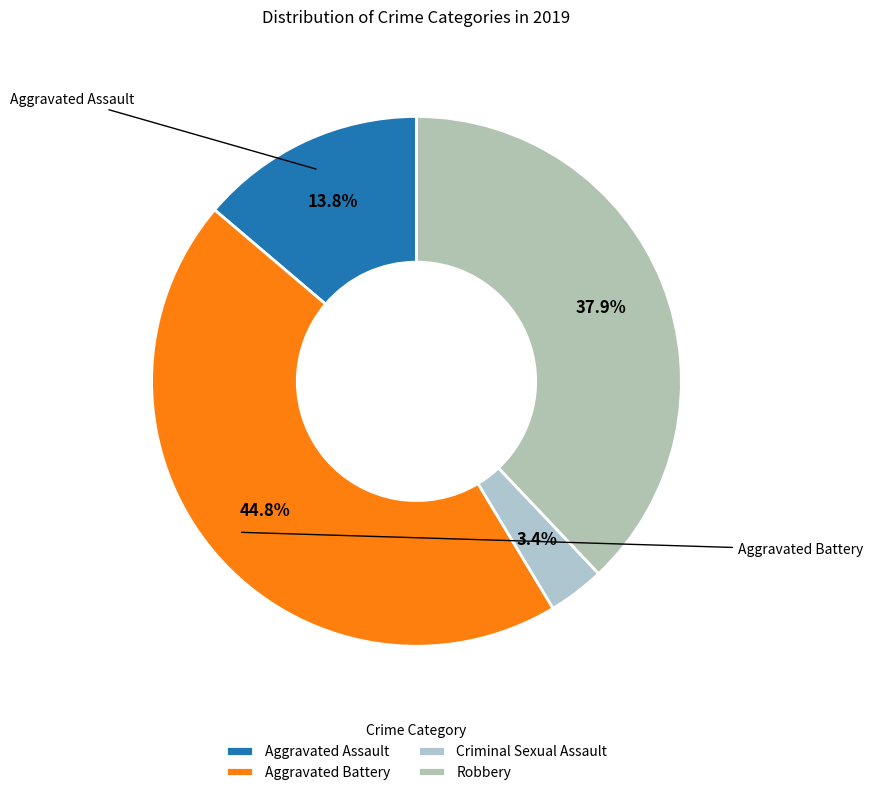

To the nearest percent, what percentage of the pie is Robbery?

38%